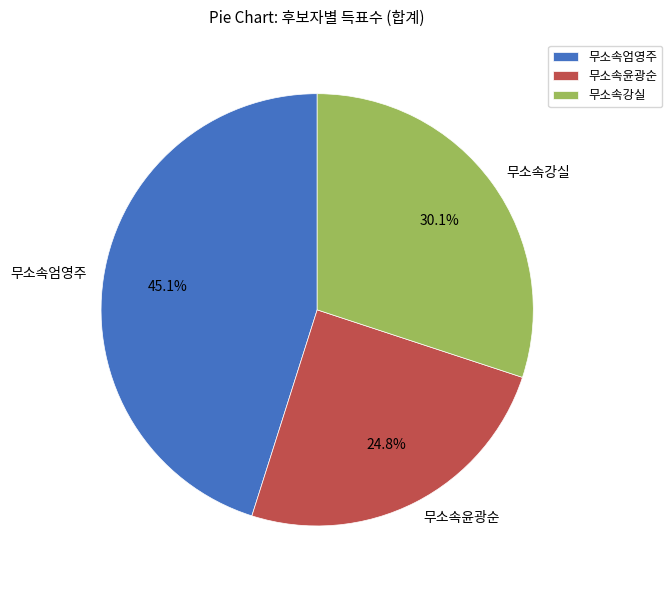

To the nearest percent, what is the average slice percentage?

33%